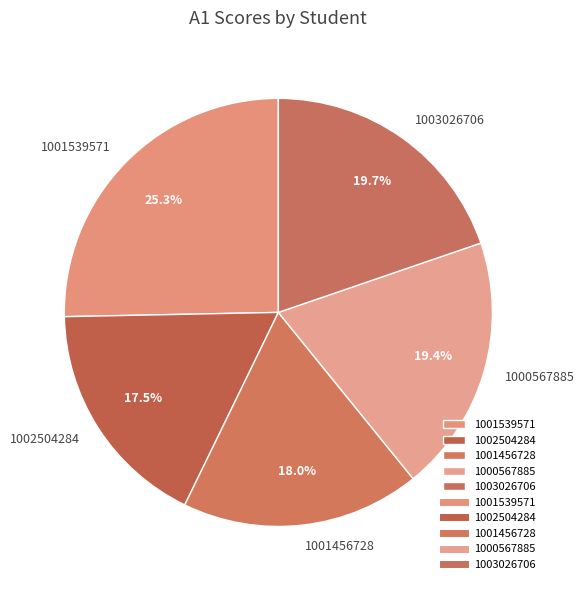

The 1002504284 slice represents 2% of the pie. True or false?

False